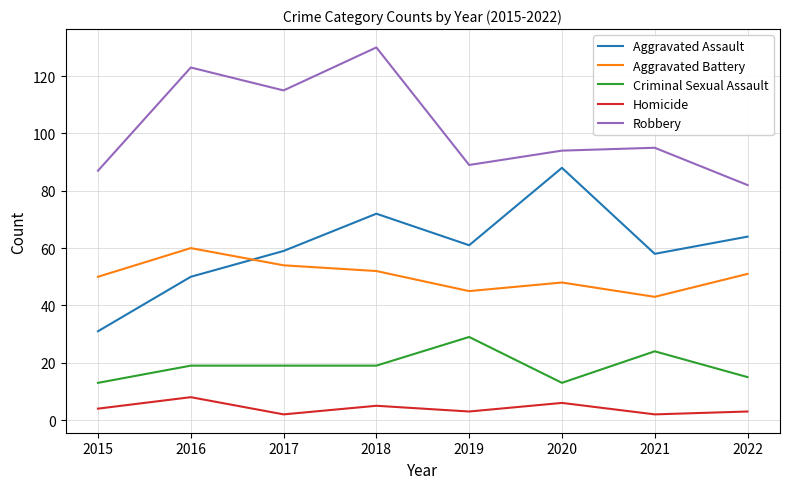

What is the difference between the maximum and minimum values in the Homicide series?

6